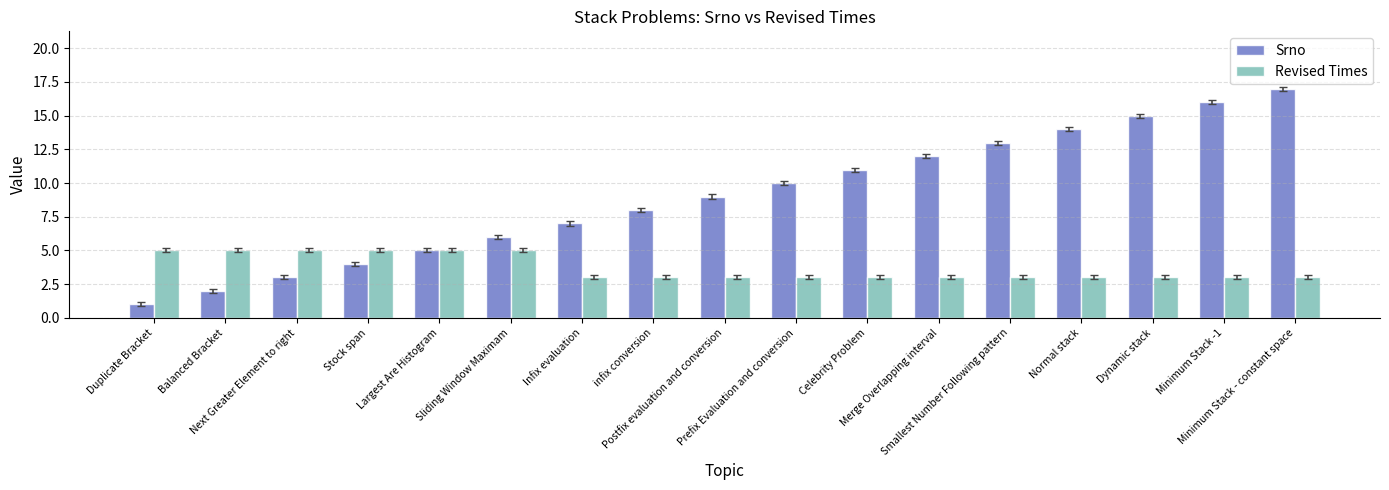

What is the difference between the highest and lowest values at Merge Overlapping interval?

9